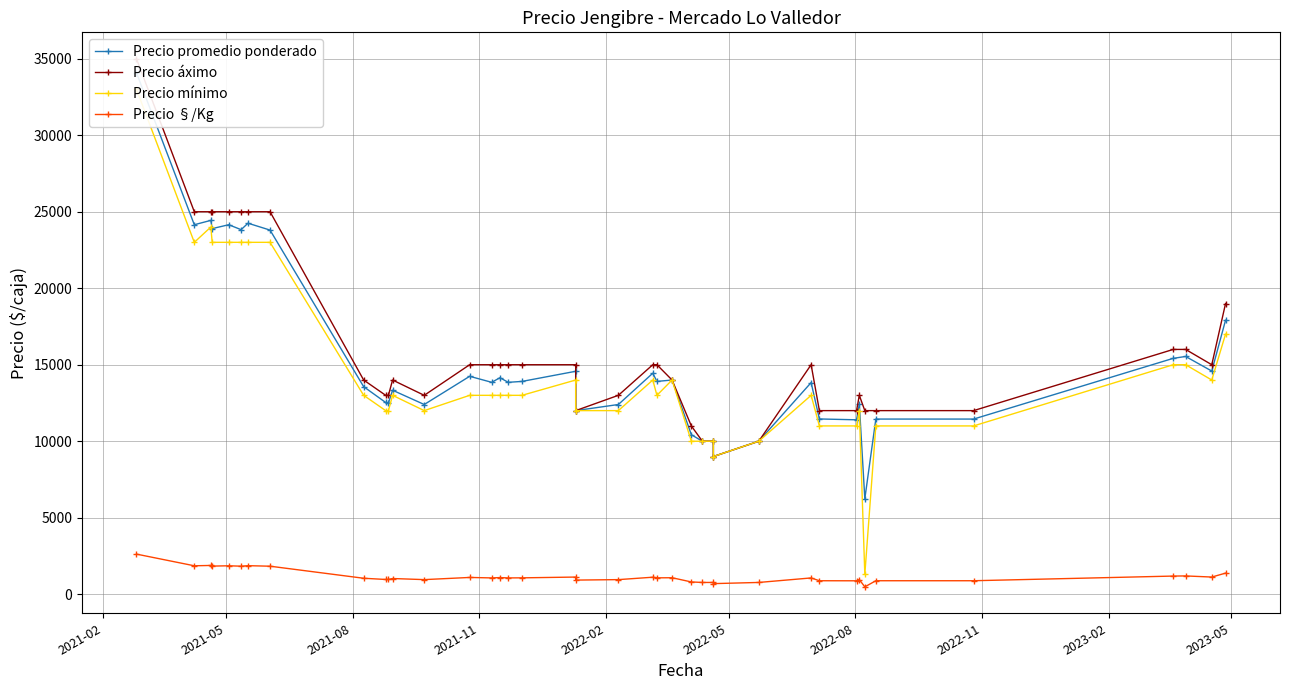

Which series has the largest total across all categories?

Precio áximo